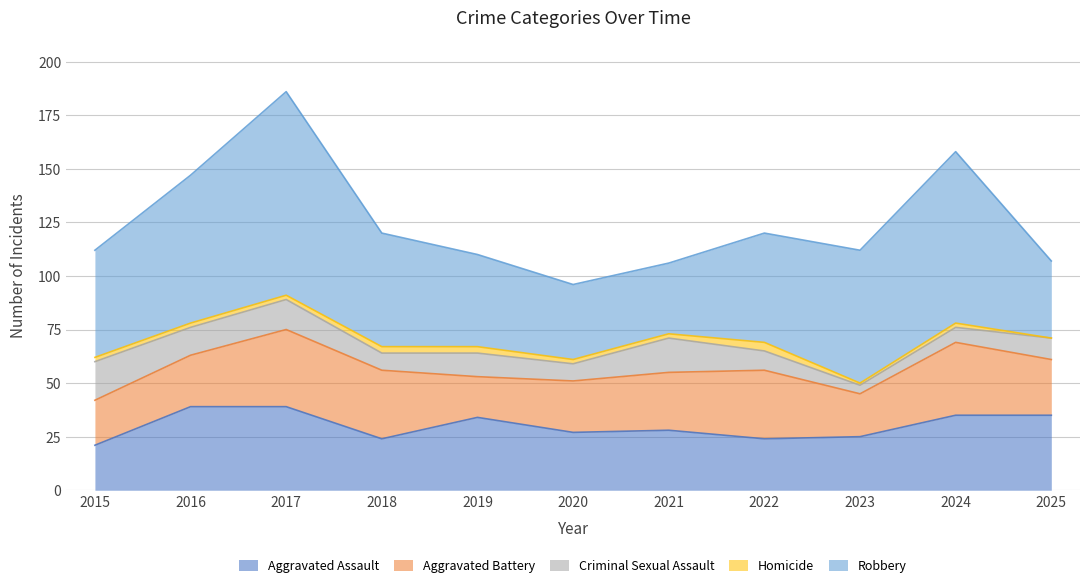

True or false: Aggravated Battery has more than 0 interior local peaks.

True